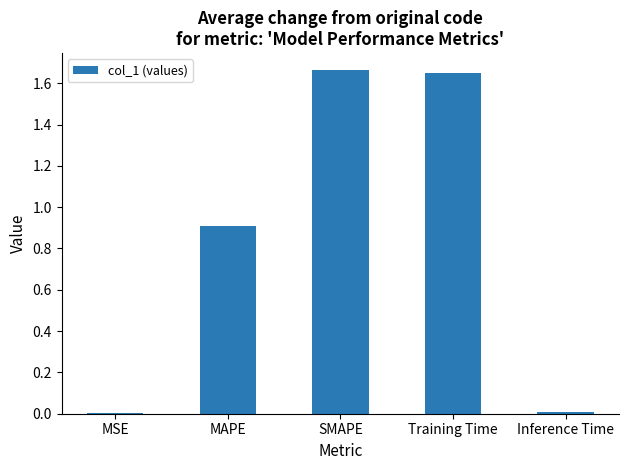

True or false: the data shows 0.9 at MAPE.

True